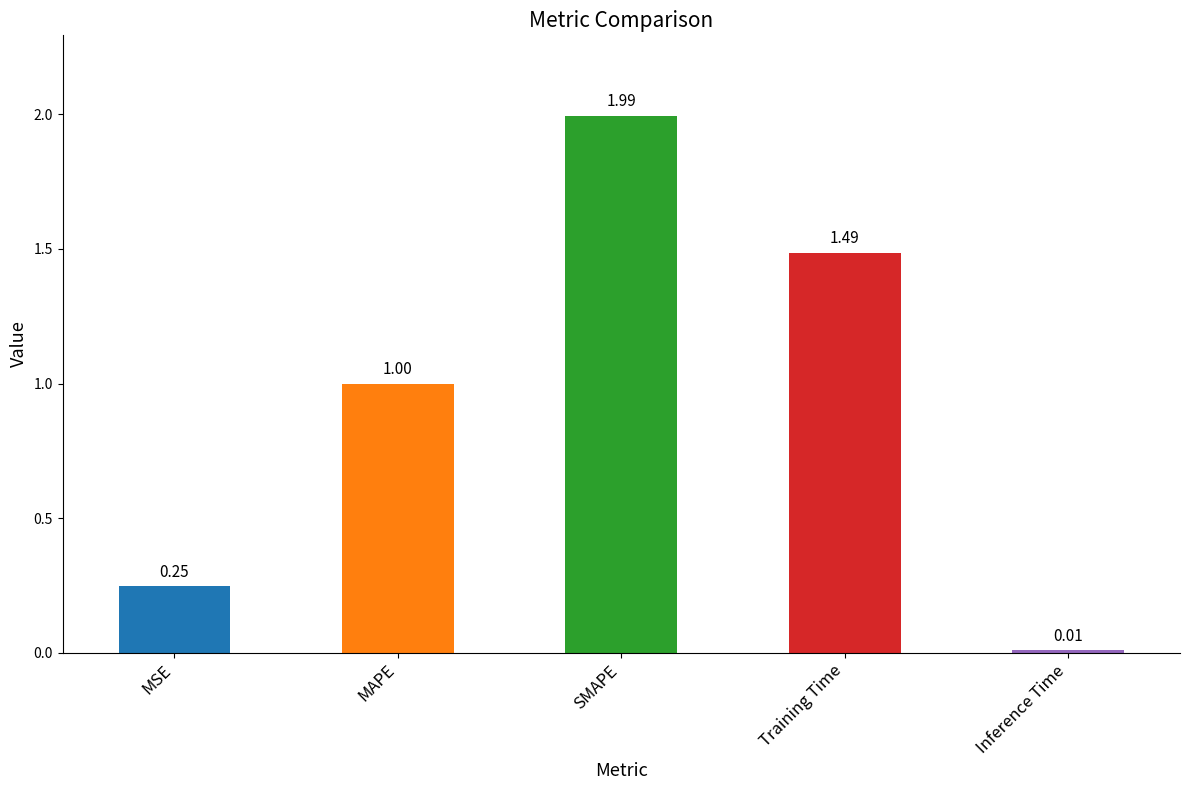

What is the label of the 2nd bar from the left?

MAPE